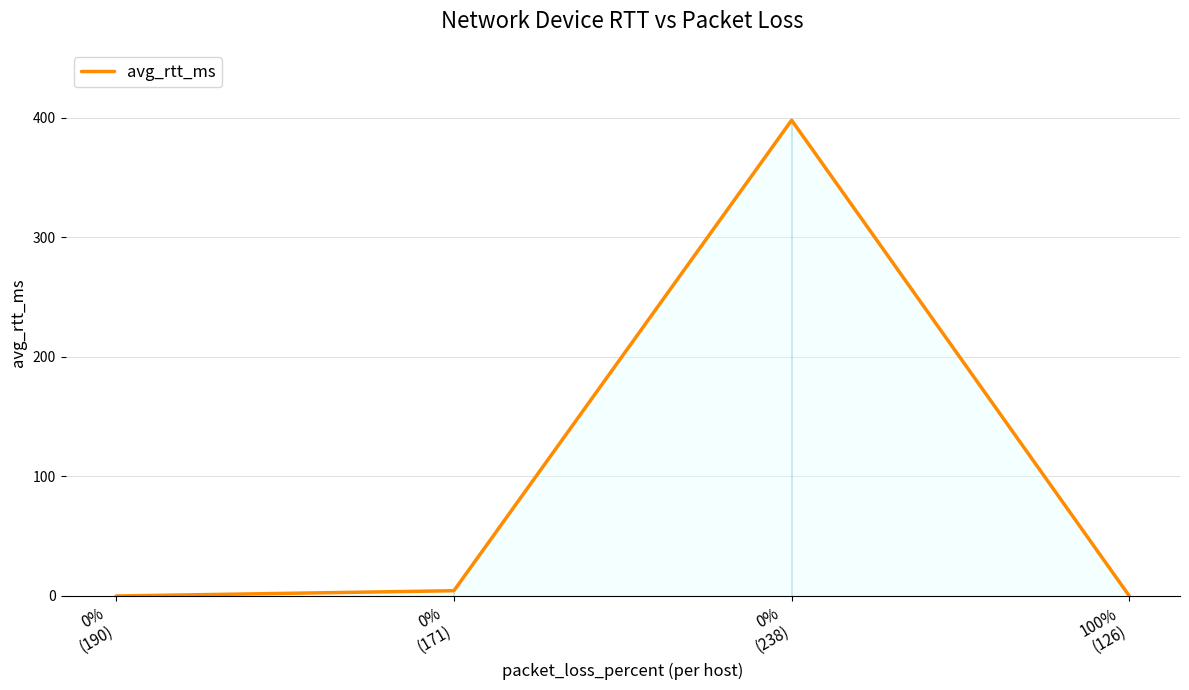

Does the chart display data point markers on the line(s)?

No